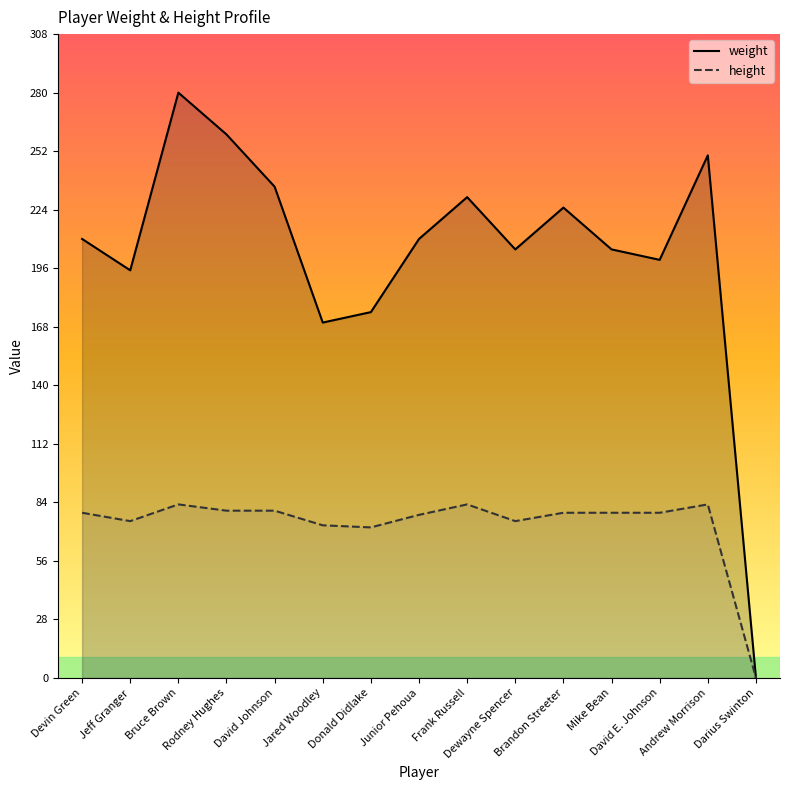

Is the value of weight at Bruce Brown greater than the value of height at Devin Green?

Yes